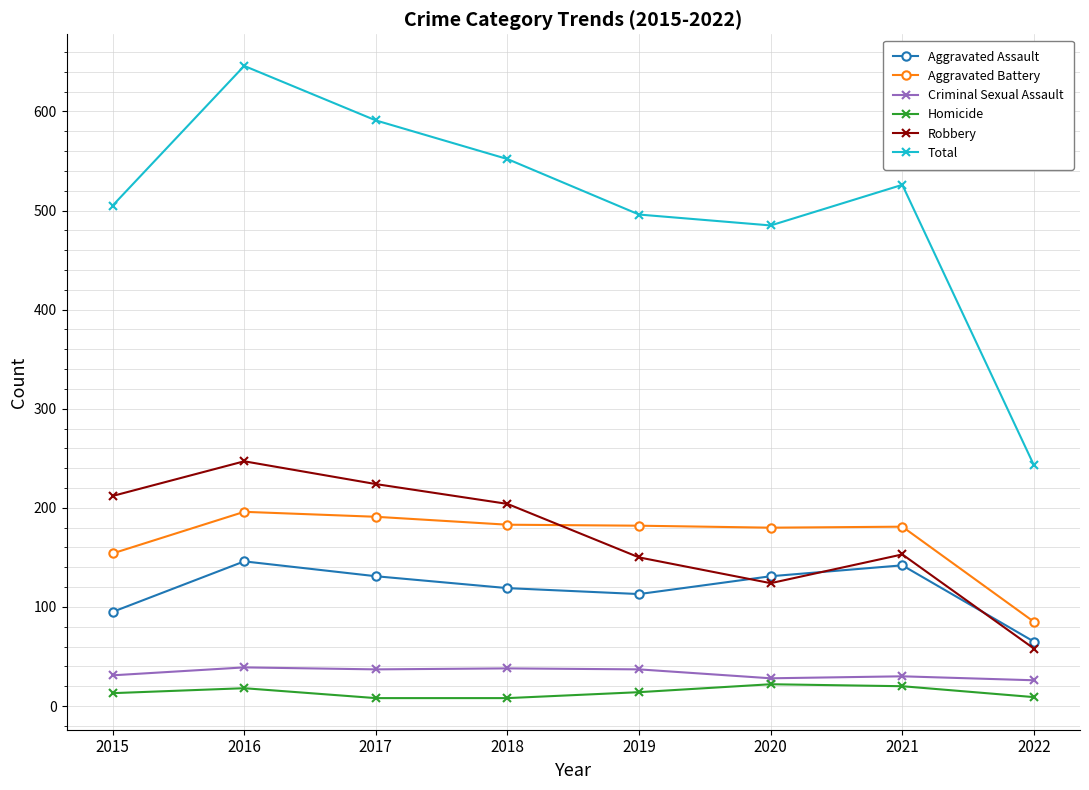

What is the smallest value displayed?

8